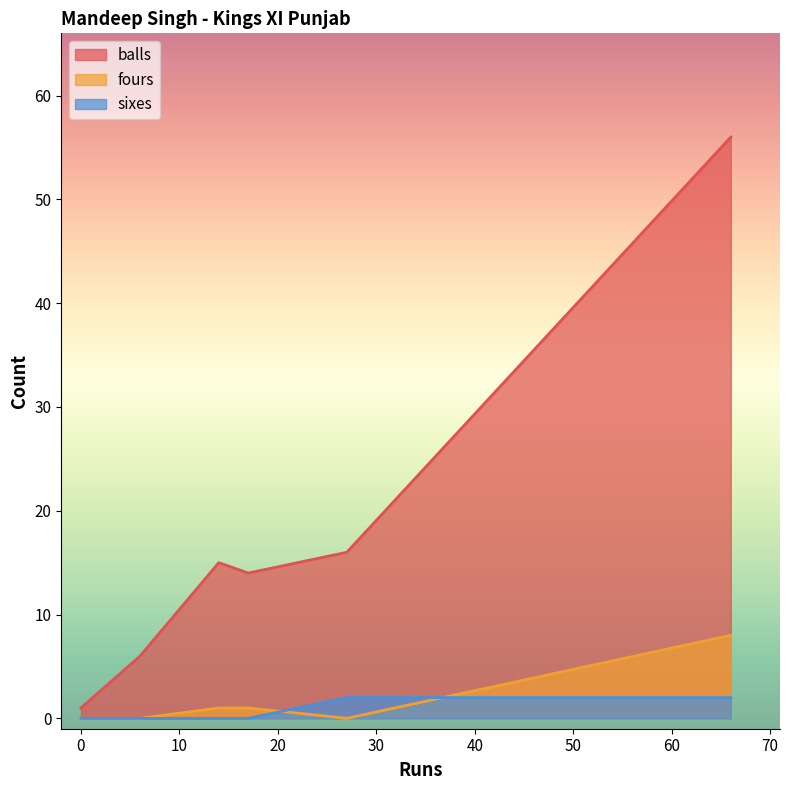

Reading left to right, transcribe all the data shown in this chart.

balls: 0=1	0=1	6=6	14=15	17=14	27=16	66=56
fours: 0=0	0=0	6=0	14=1	17=1	27=0	66=8
sixes: 0=0	0=0	6=0	14=0	17=0	27=2	66=2